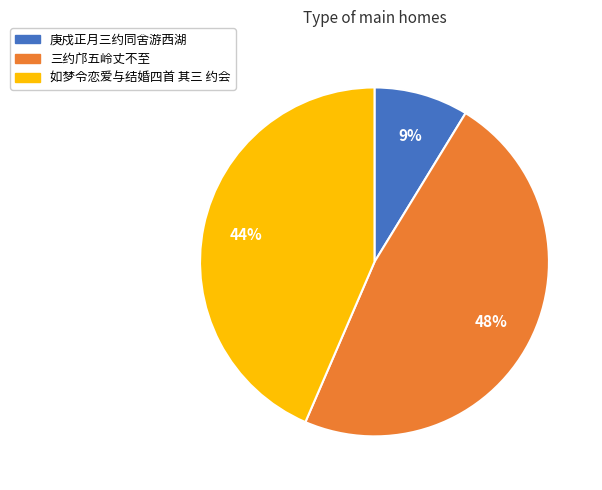

To the nearest percent, what is the difference between the largest and smallest slice percentages?

39%